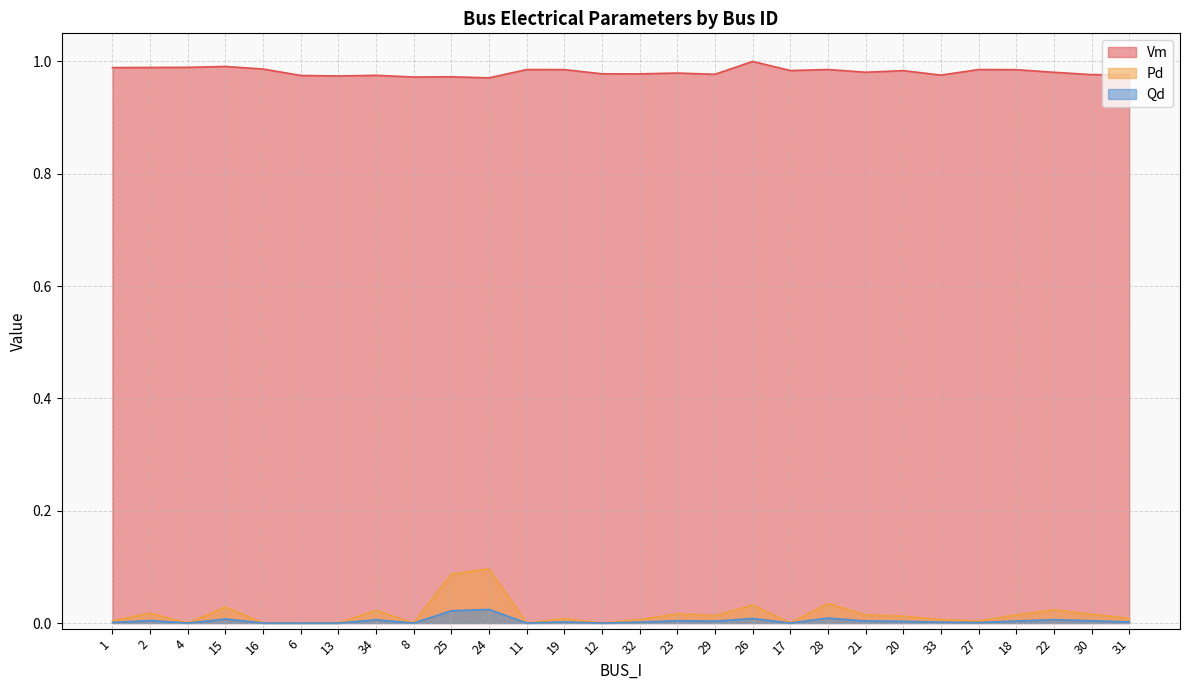

What are all the series names shown in the legend?

Vm, Pd, Qd